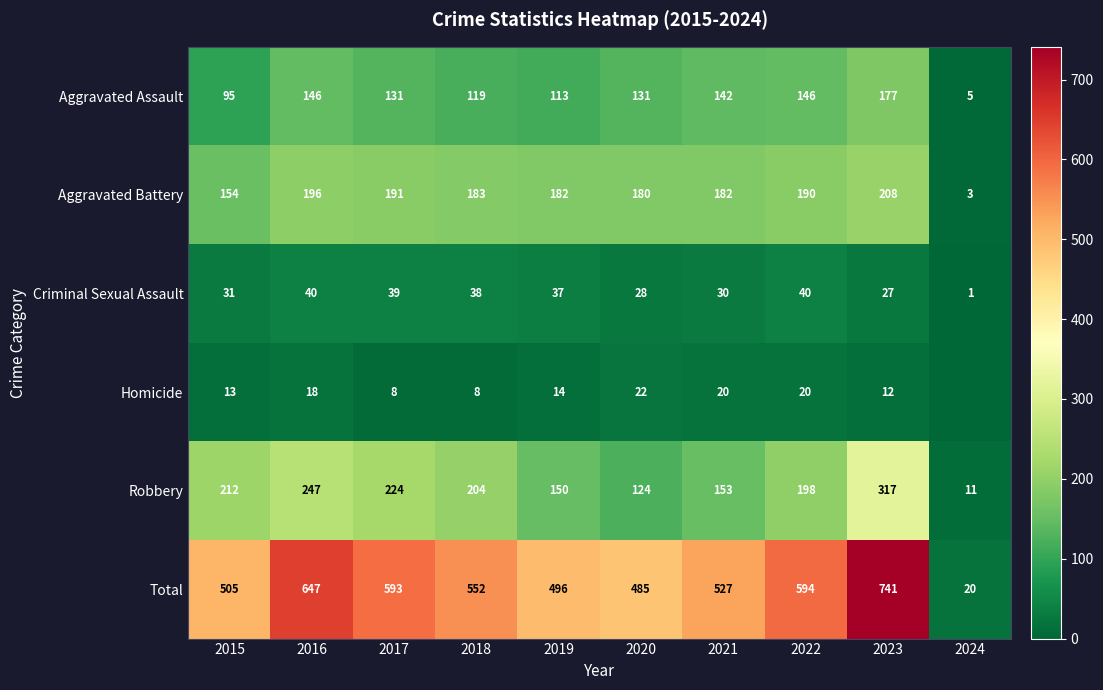

What is the sum of all Aggravated Assault values?

1205